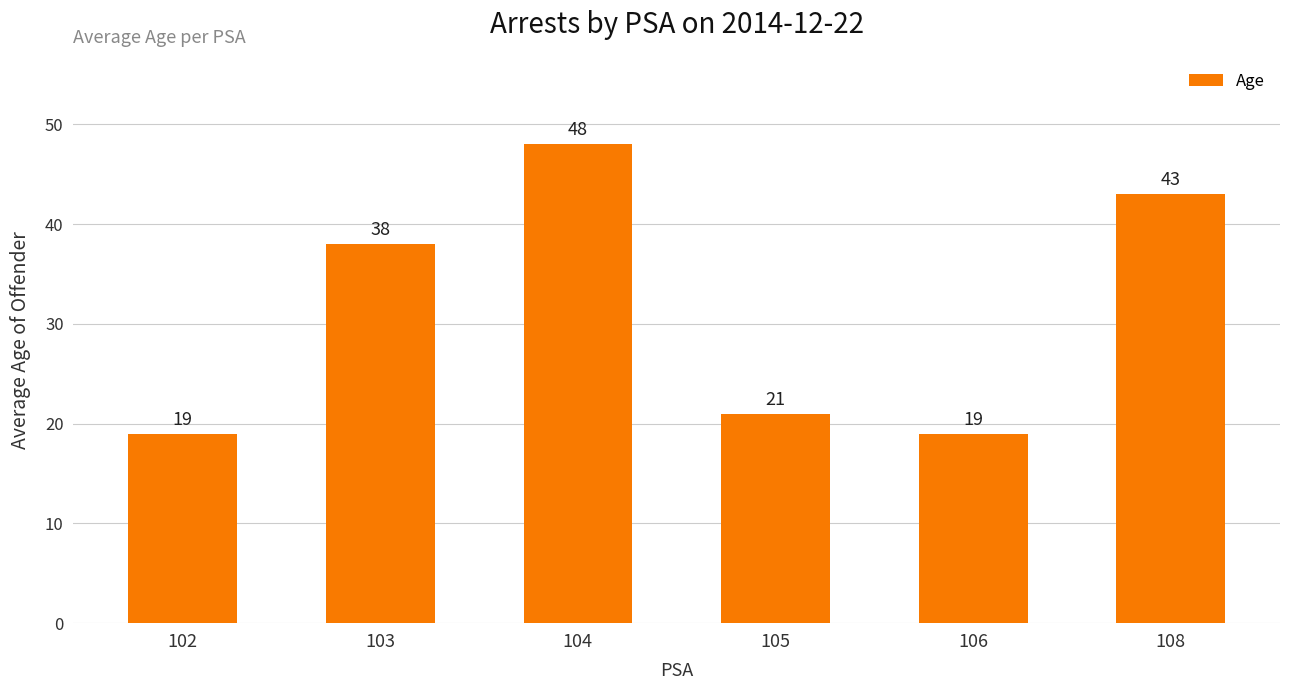

What is the difference between the maximum and minimum values?

29